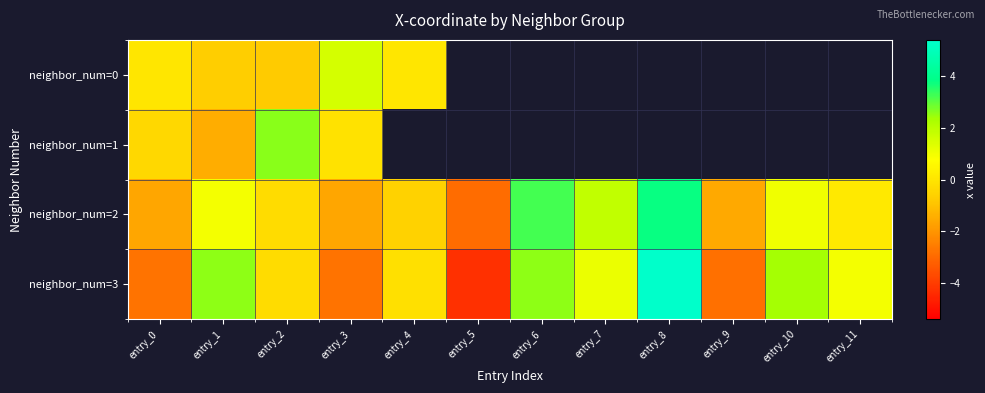

What is the sum of the neighbor_num=2 values at entry_7 and entry_10?

2.9